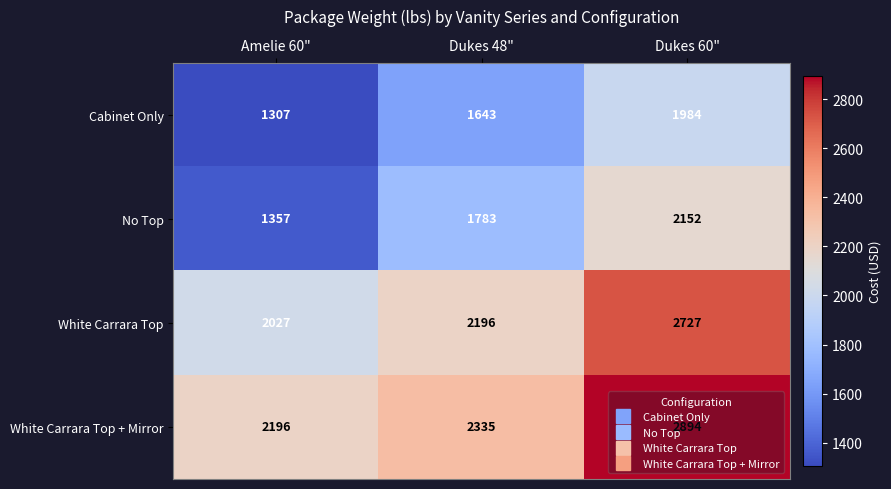

Which category has the highest value across all series?

Dukes 60"